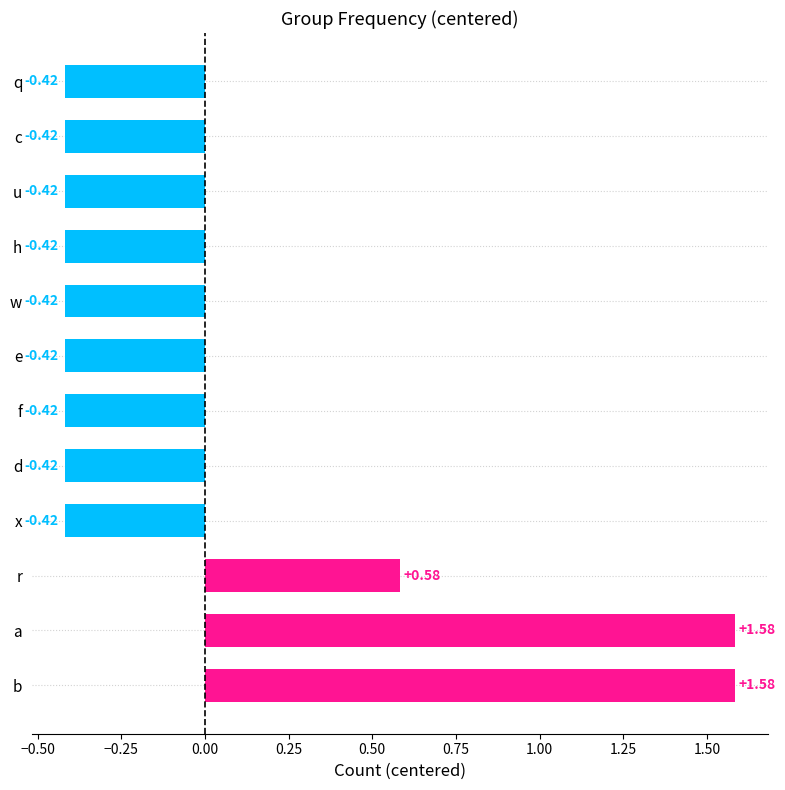

What is the change in value from a to h?

-2.0